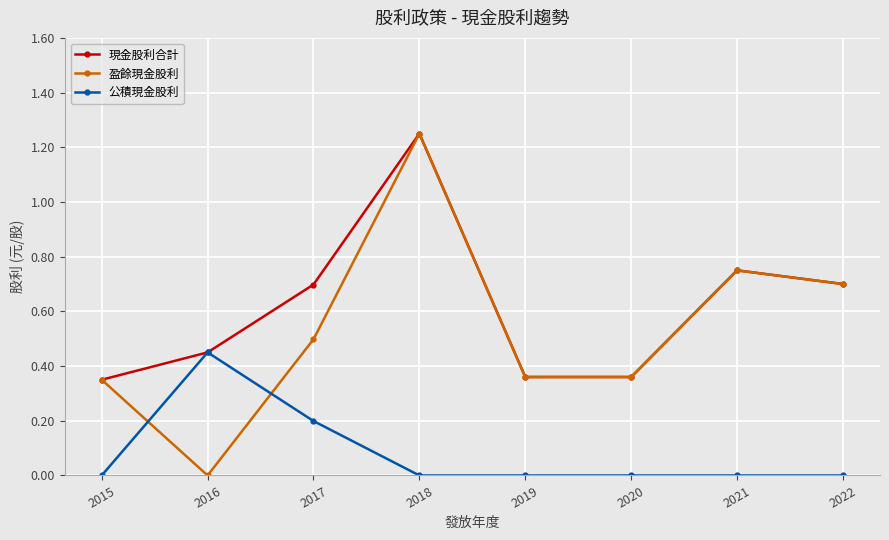

Which series has the largest range (max minus min)?

盈餘現金股利